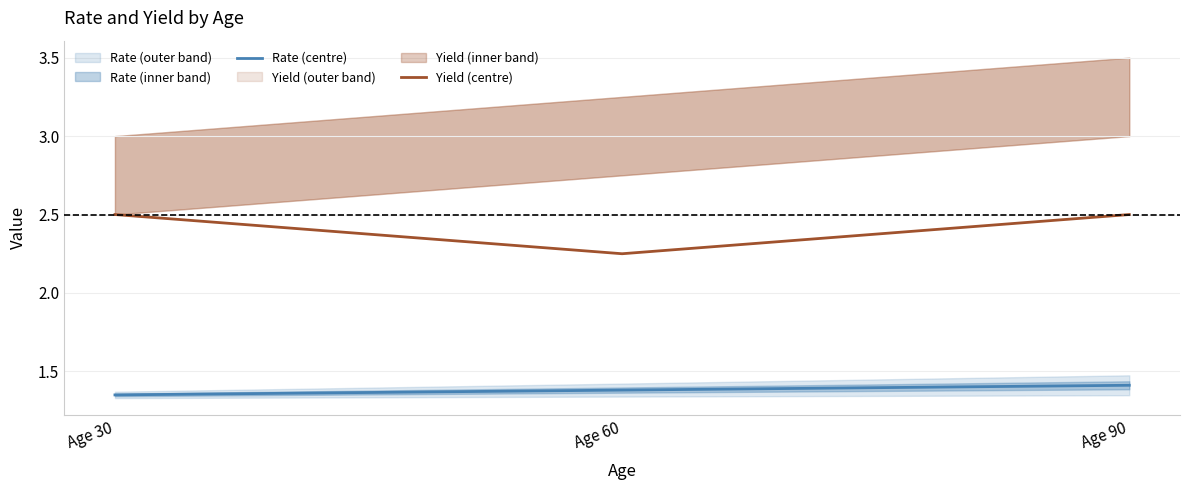

What is the spread (max minus min) of values at Age 30?

1.2